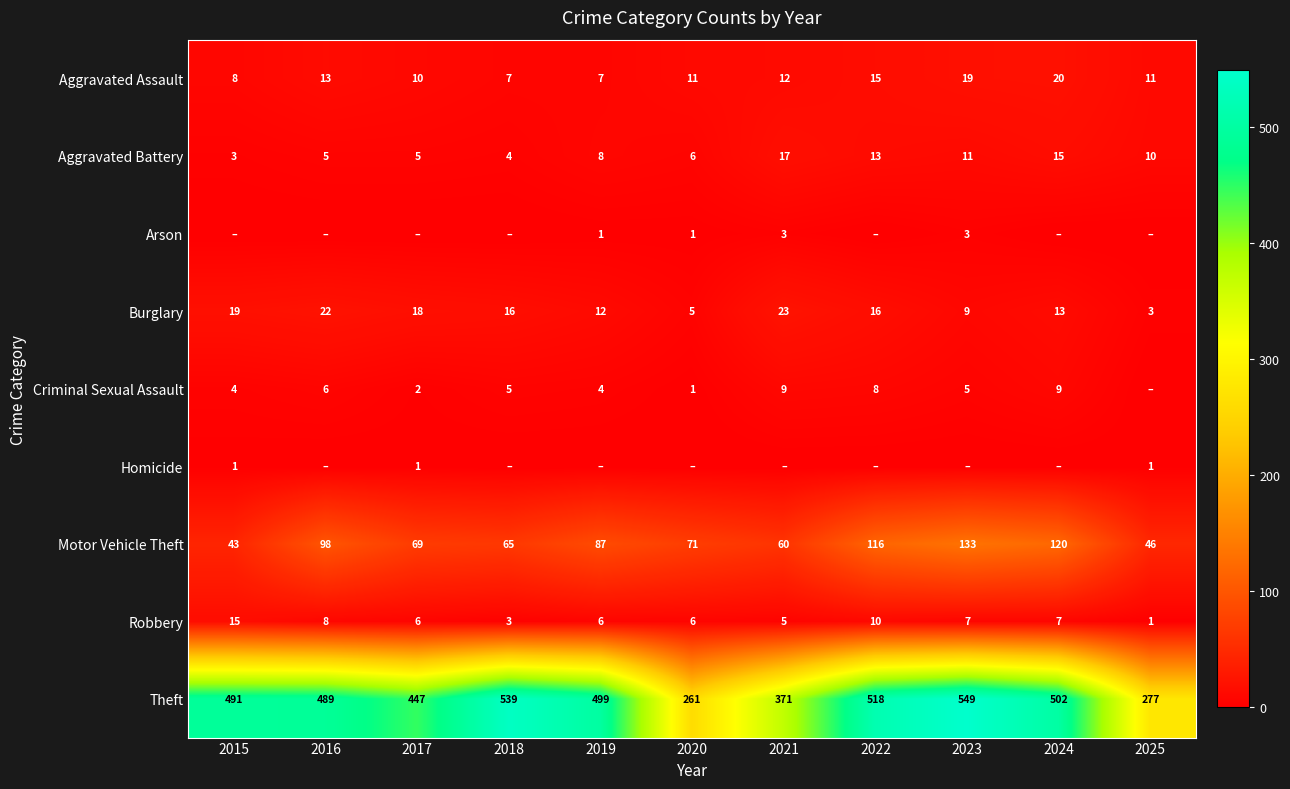

Is the value of Burglary at 2020 greater than the value of Motor Vehicle Theft at 2023?

No